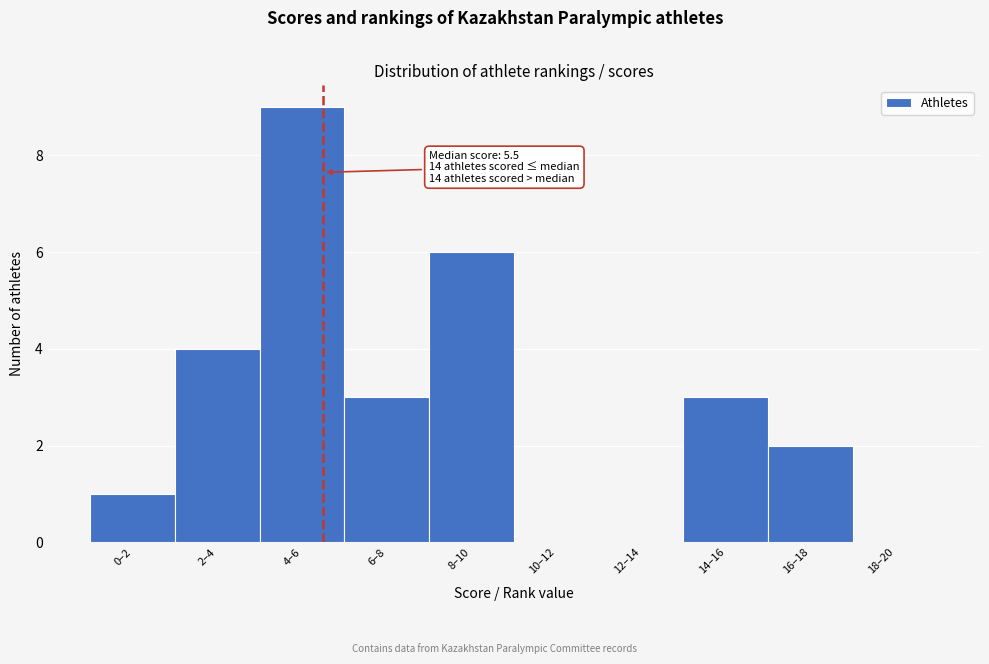

Reading right to left, extract all data points from this chart.

18–20=0	16–18=2	14–16=3	12–14=0	10–12=0	8–10=6	6–8=3	4–6=9	2–4=4	0–2=1